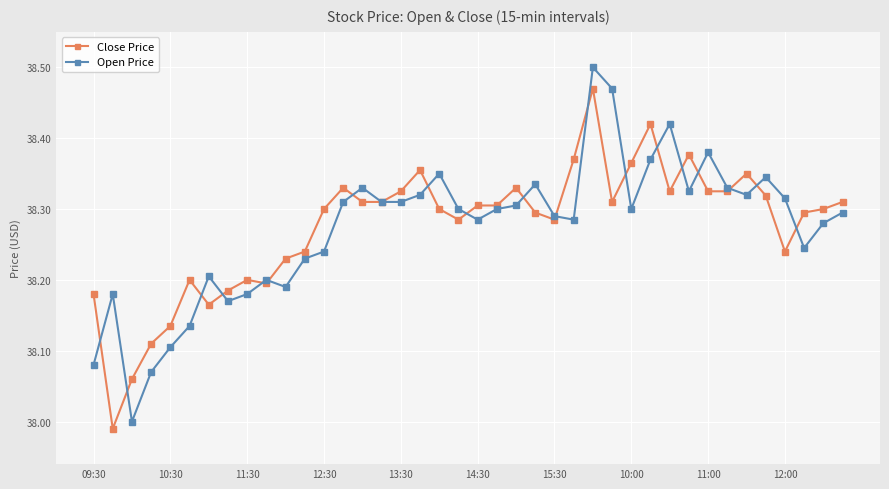

True or false: Open Price has more than 2 interior local peaks.

True